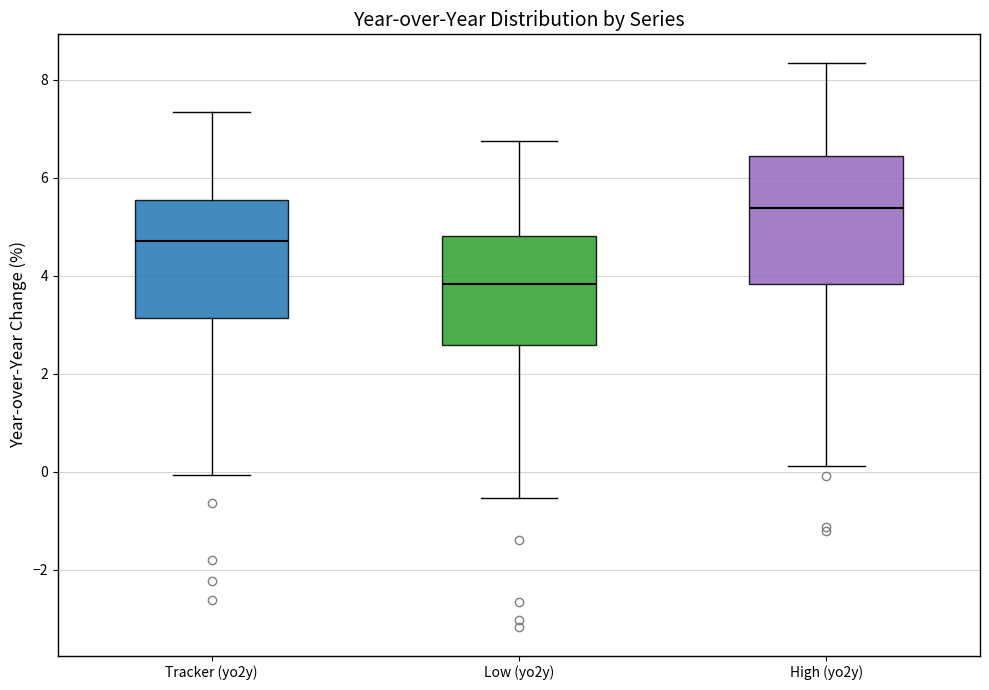

Reading left to right, transcribe this box plot: for each box, give where its median line is, the range the box spans, and where its two whiskers end, as read against the y-axis. The values are not printed on the chart, so give them approximately, as read against the axis.

Tracker (yo2y): median 4.8, box 3.2 to 5.6, whiskers 0.0 to 7.4
Low (yo2y): median 3.8, box 2.6 to 4.8, whiskers -0.6 to 6.8
High (yo2y): median 5.4, box 3.8 to 6.4, whiskers 0.2 to 8.4